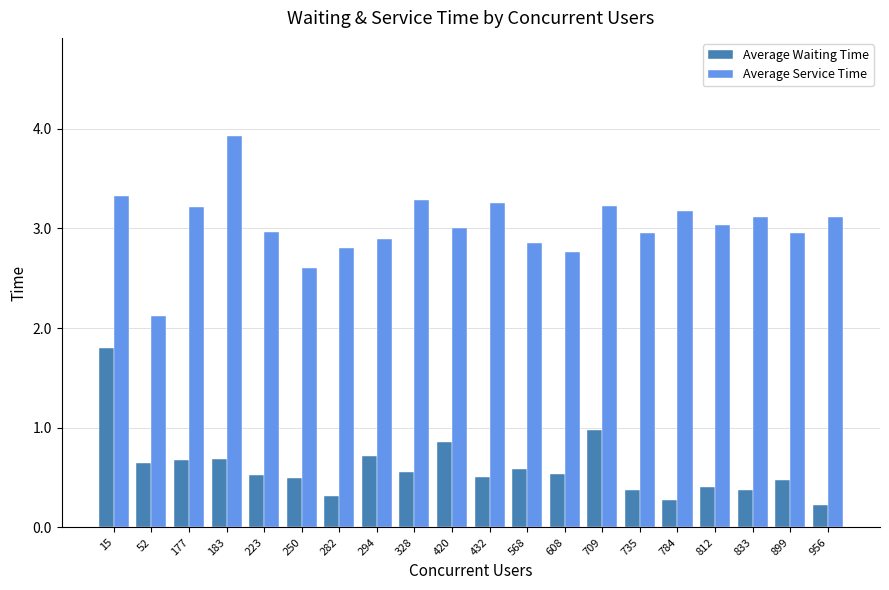

The value of Average Service Time at 735 is 3.0. True or false?

True